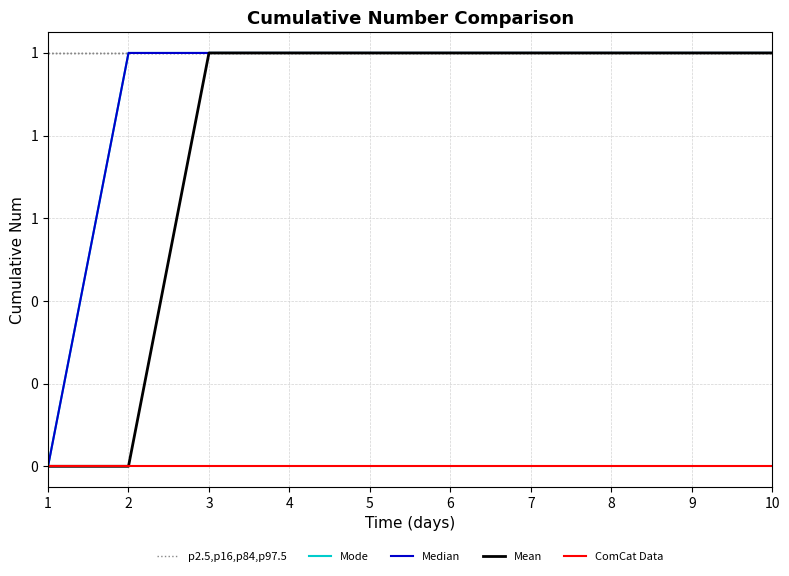

Does the chart have visible grid lines?

Yes